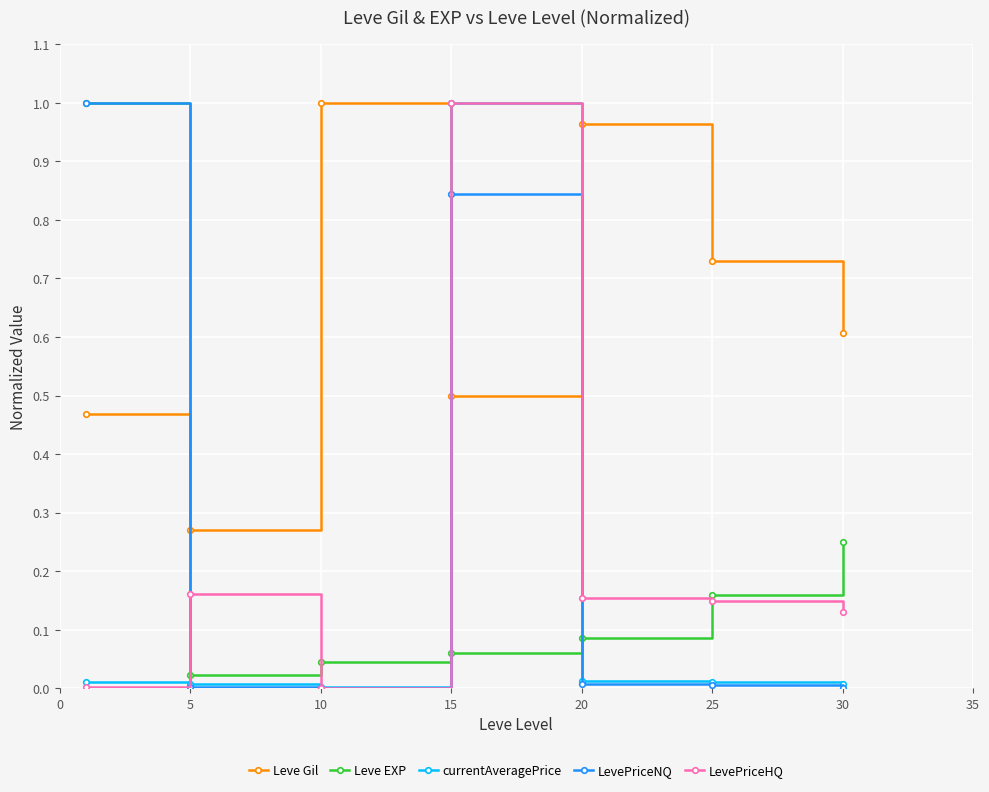

True or false: Leve Gil and Leve EXP cross at least once.

True